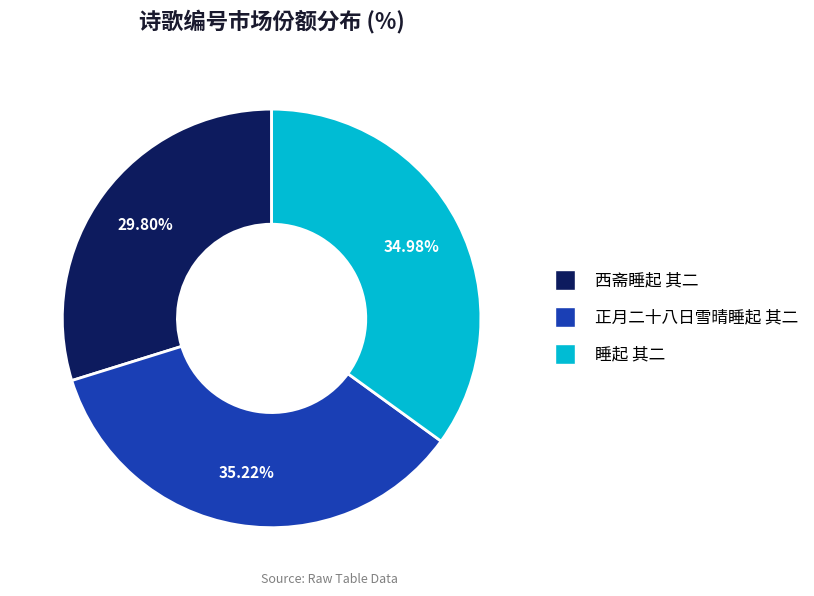

To the nearest percent, what percentage of the pie is 正月二十八日雪晴睡起 其二?

35%